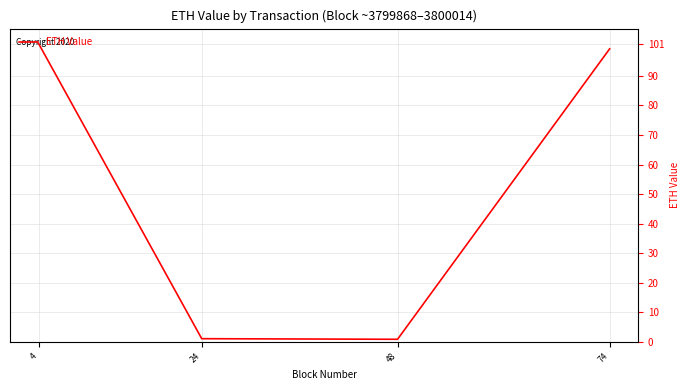

What is the ratio of the value at 4 to the value at 74?

1.0